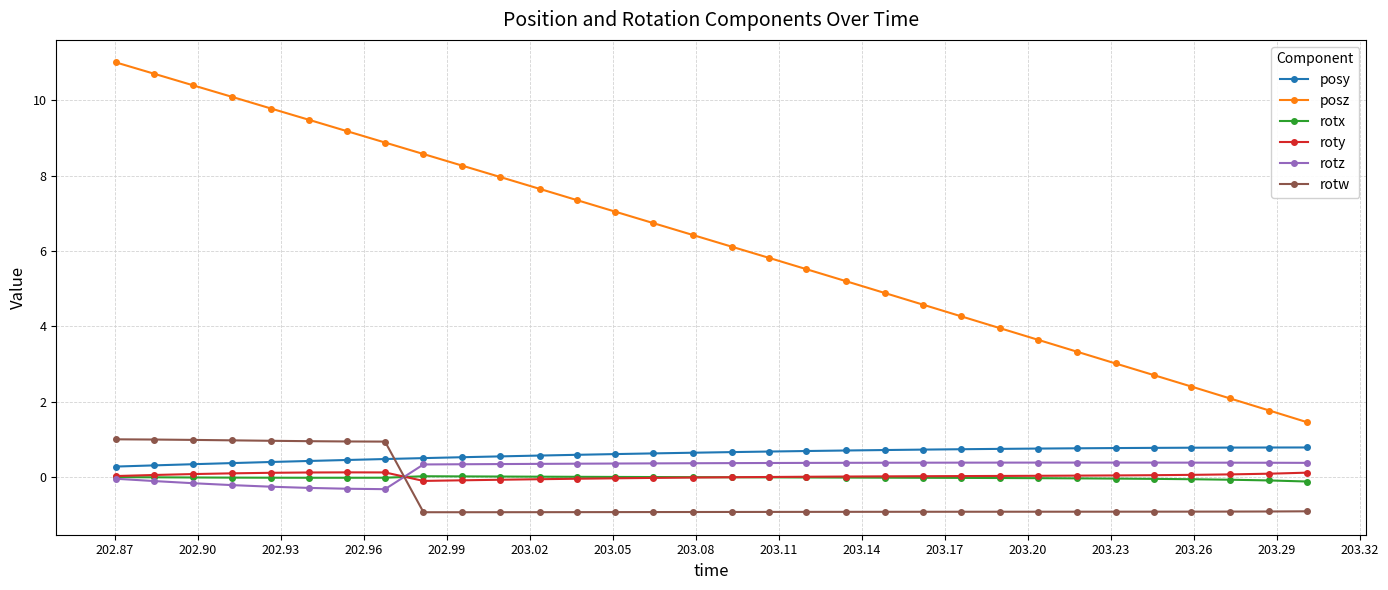

What are all the series names shown in the legend?

posy, posz, rotx, roty, rotz, rotw